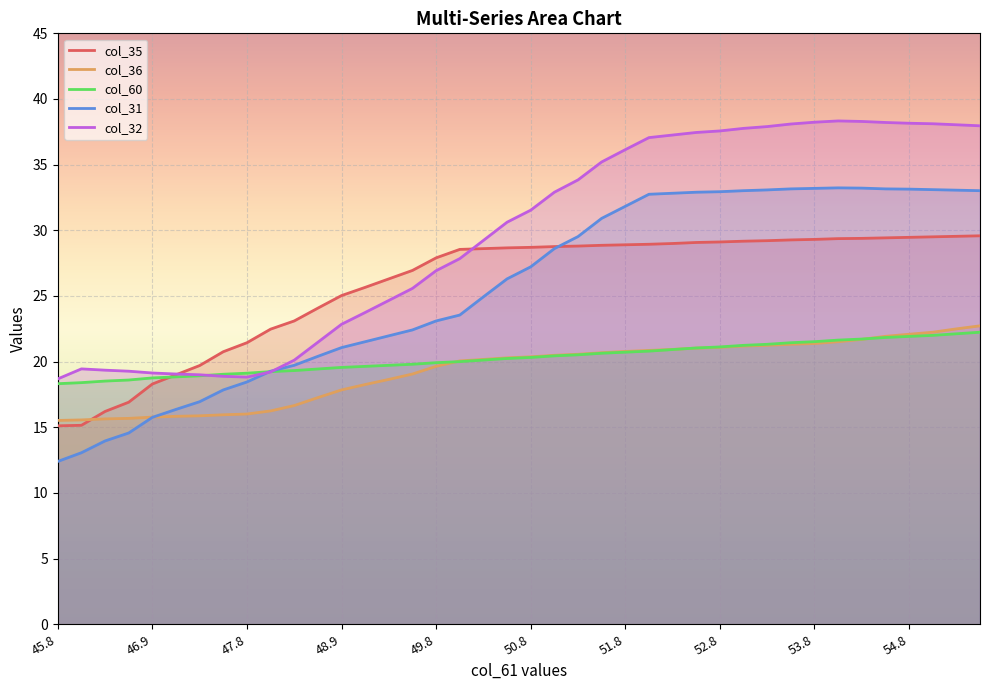

Reading left to right, list all the values displayed in this chart.

col_35: 15.1	15.2	16.2	16.9	18.3	19.0	19.7	20.8	21.4	22.5	23.1	24.1	25.0	25.7	26.3	26.9	27.9	28.5	28.6	28.7	28.7	28.8	28.8	28.9	28.9	28.9	29.0	29.1	29.1	29.2	29.2	29.3	29.3	29.4	29.4	29.4	29.5	29.5	29.5	29.6
col_36: 15.5	15.6	15.6	15.7	15.8	15.8	15.9	16.0	16.0	16.2	16.7	17.3	17.8	18.3	18.6	19.1	19.6	20.1	20.2	20.3	20.4	20.5	20.6	20.7	20.8	20.9	20.9	21.0	21.1	21.2	21.2	21.3	21.4	21.5	21.7	21.9	22.1	22.2	22.5	22.7
col_60: 18.3	18.4	18.5	18.6	18.8	18.8	18.9	19.0	19.1	19.2	19.3	19.4	19.6	19.6	19.7	19.8	19.9	20.0	20.1	20.2	20.3	20.4	20.5	20.6	20.7	20.8	20.9	21.0	21.1	21.2	21.3	21.4	21.5	21.6	21.7	21.8	21.9	22.0	22.1	22.2
col_31: 12.4	13.1	14.0	14.6	15.8	16.4	16.9	17.8	18.5	19.3	19.7	20.4	21.1	21.5	22.0	22.4	23.1	23.5	24.9	26.3	27.2	28.6	29.5	30.9	31.8	32.7	32.8	32.9	32.9	33.0	33.1	33.2	33.2	33.2	33.2	33.2	33.1	33.1	33.1	33.0
col_32: 18.7	19.4	19.4	19.3	19.1	19.1	19.0	18.9	18.8	19.2	20.1	21.5	22.8	23.7	24.7	25.6	26.9	27.8	29.2	30.6	31.5	32.9	33.8	35.2	36.1	37.1	37.3	37.5	37.6	37.8	37.9	38.1	38.2	38.3	38.3	38.2	38.2	38.1	38.0	38.0